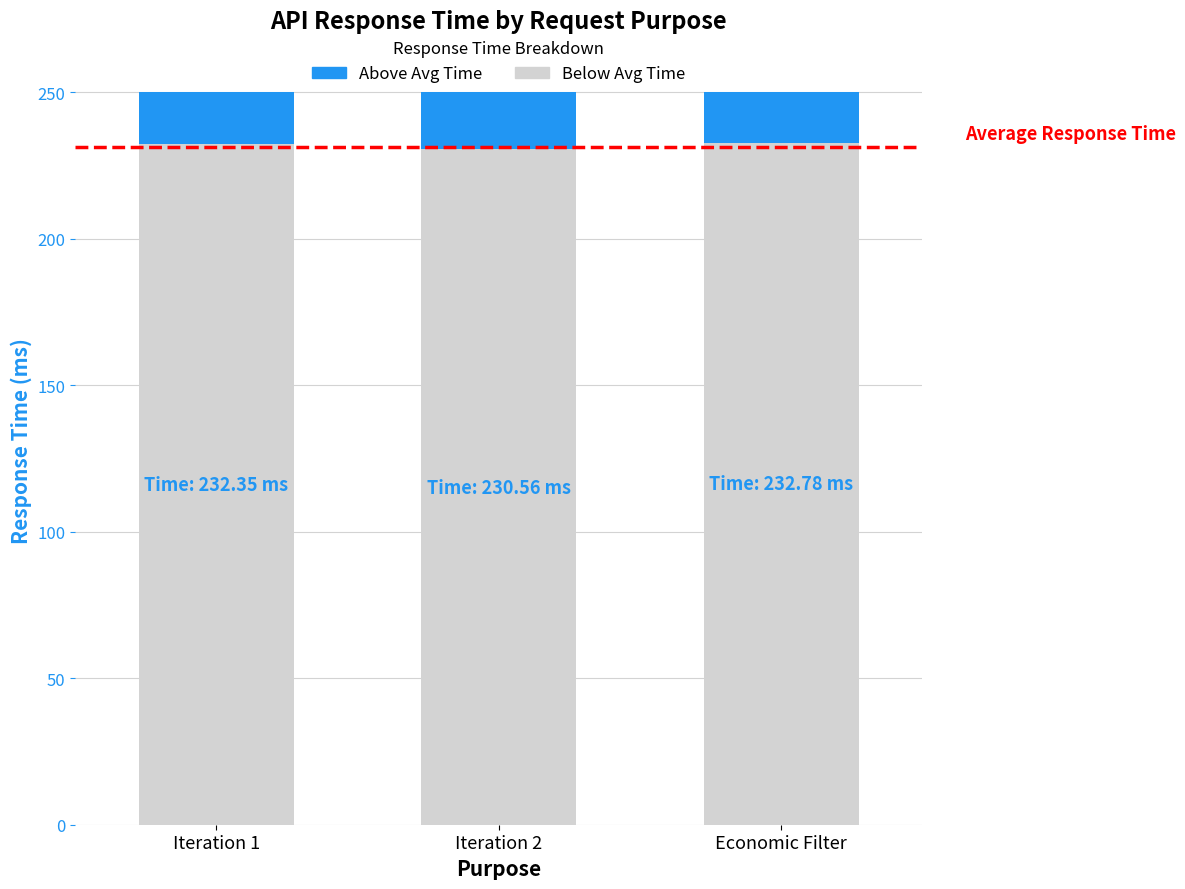

What is the total value across all series at Iteration 2?

250.0